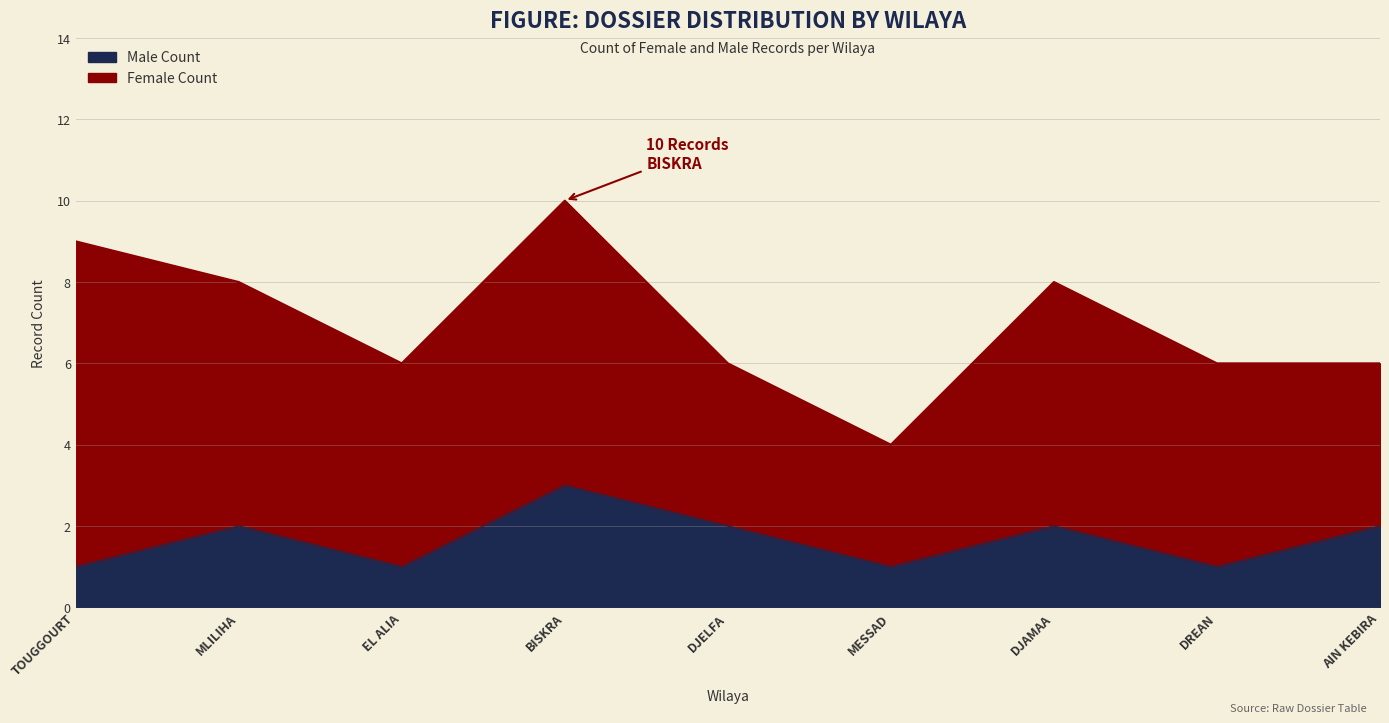

Where is the data nearest to the value 2?

MLILIHA